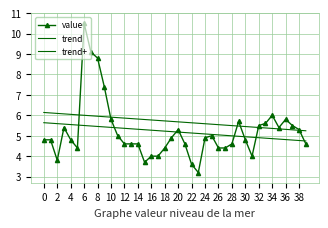

What is the minimum value for trend?

4.7